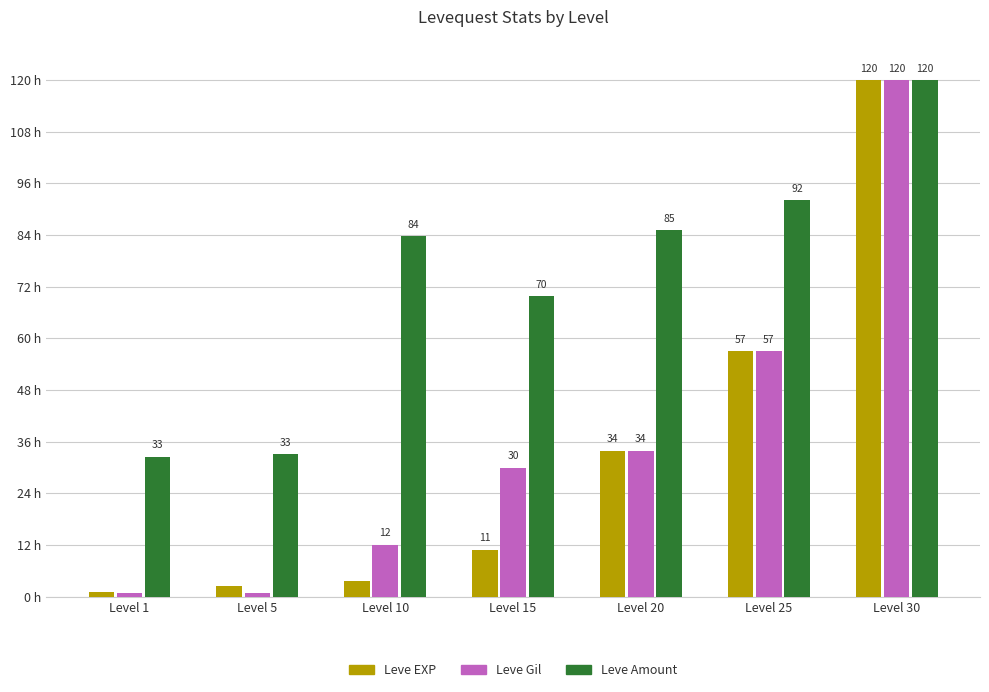

Which label corresponds to the largest value in the chart?

Level 30